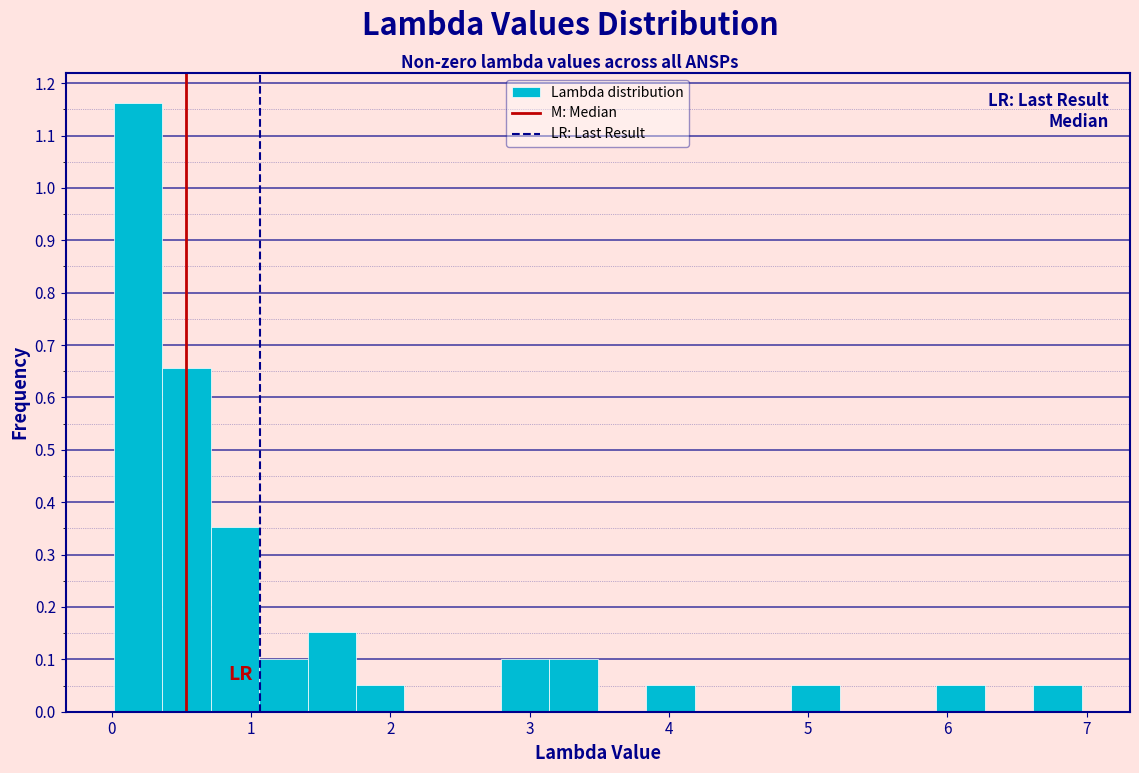

Around what value on the x-axis is the tallest bar? Give the approximate position of its centre, as read against the axis.

0.2